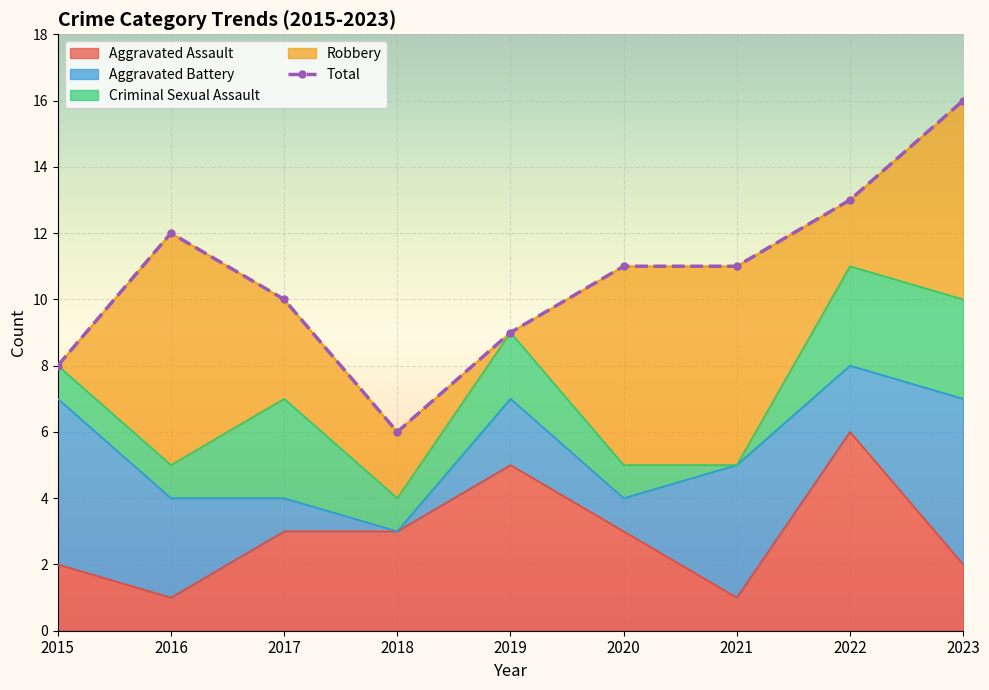

What is the spread (max minus min) of values at 2022?

11